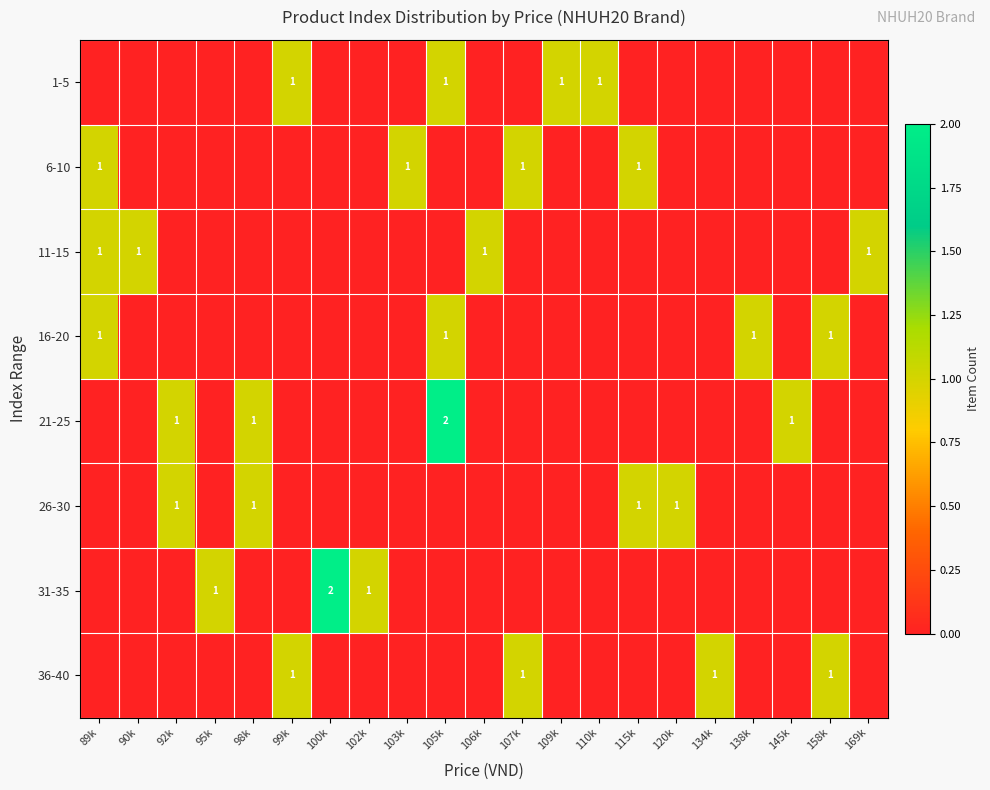

How many distinct data groups are displayed?

8